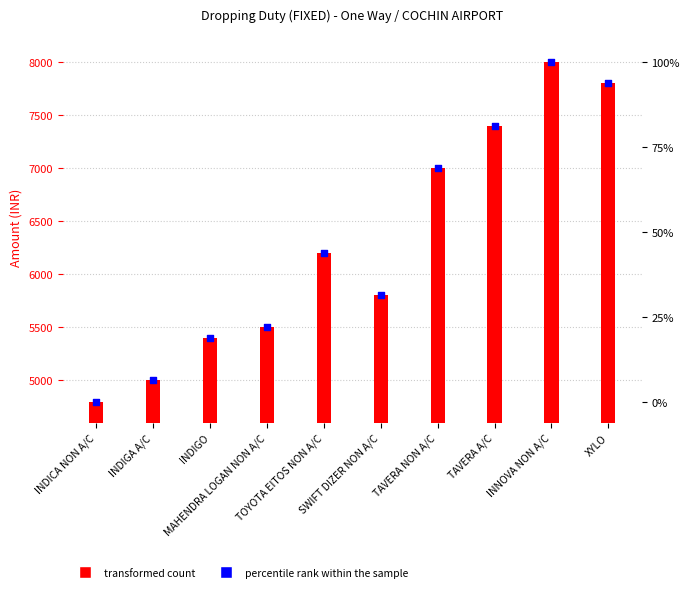

Is the value of AMOUNT at MAHENDRA LOGAN NON A/C greater than the value of percentile rank within the sample at INDIGA A/C?

Yes